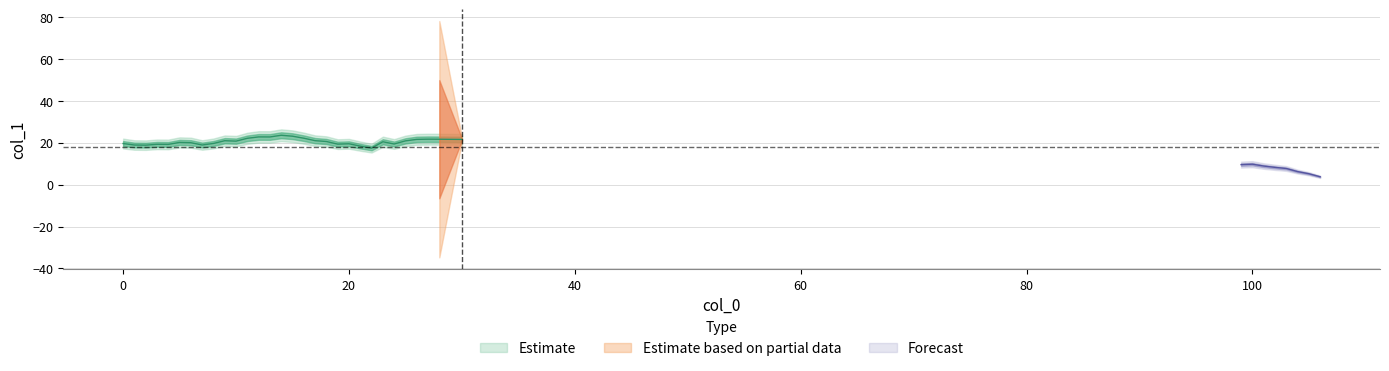

What is the sum of the values at 14 and 16?

45.7